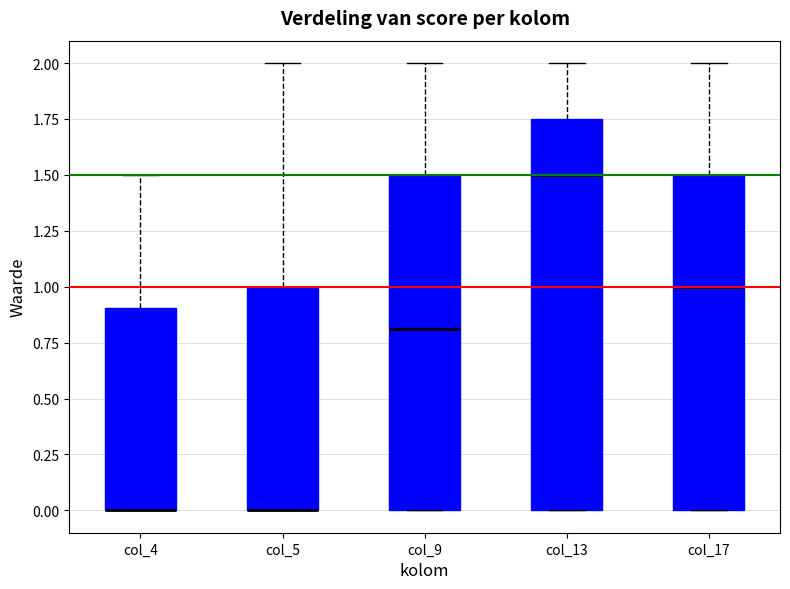

Reading left to right, transcribe this box plot: for each box, give where its median line is, the range the box spans, and where its two whiskers end, as read against the y-axis. The values are not printed on the chart, so give them approximately, as read against the axis.

col_4: median 0.00 (drawn on the box's lower edge), box 0.00 to 0.90, whiskers 0.00 to 1.50
col_5: median 0.00 (drawn on the box's lower edge), box 0.00 to 1.00, whiskers 0.00 to 2.00
col_9: median 0.80, box 0.00 to 1.50, whiskers 0.00 to 2.00
col_13: median 1.50, box 0.00 to 1.75, whiskers 0.00 to 2.00
col_17: median 1.00, box 0.00 to 1.50, whiskers 0.00 to 2.00